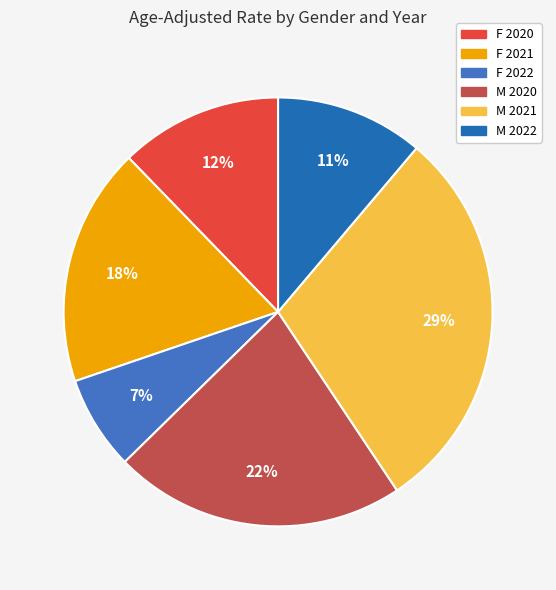

To the nearest percent, what is the average slice percentage?

17%